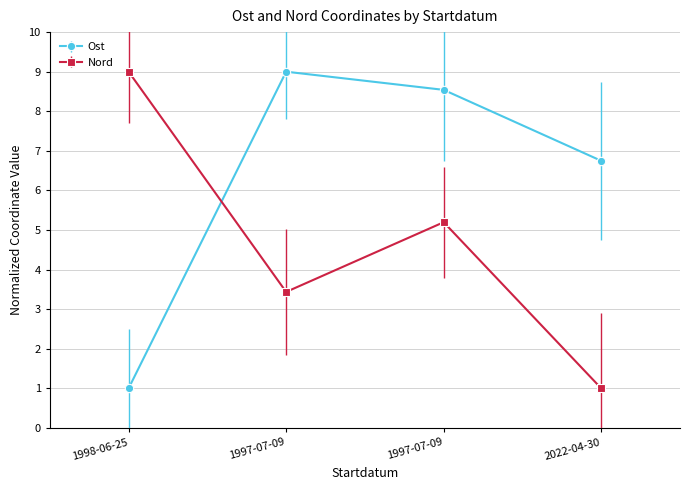

At which label does Ost first exceed 8?

1997-07-09